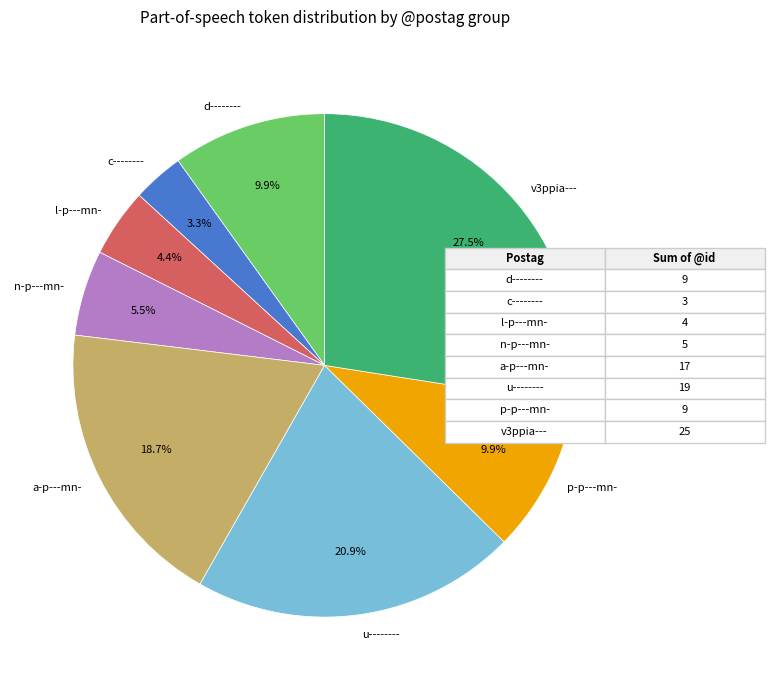

Which category has the biggest portion of the pie?

v3ppia---